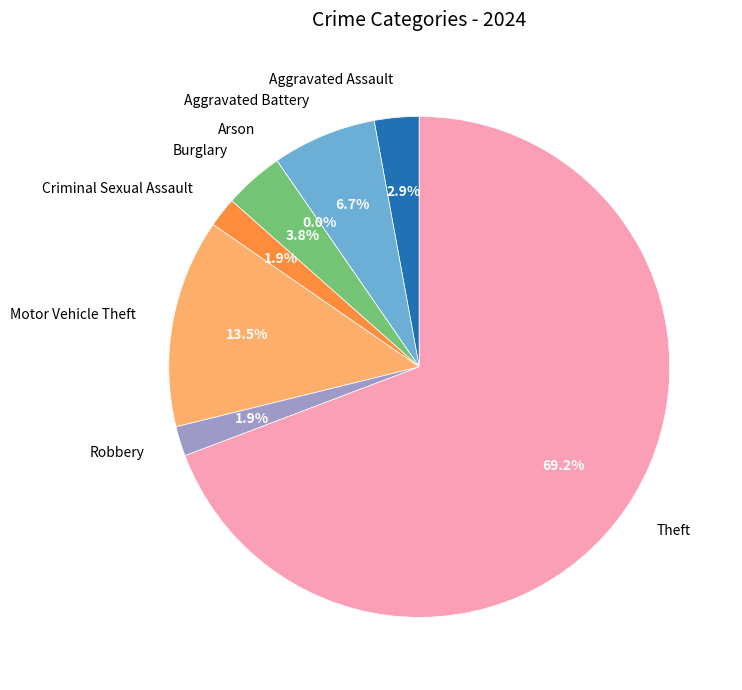

Rank the categories by value from highest to lowest.

Theft, Motor Vehicle Theft, Aggravated Battery, Burglary, Aggravated Assault, Criminal Sexual Assault, Robbery, Arson